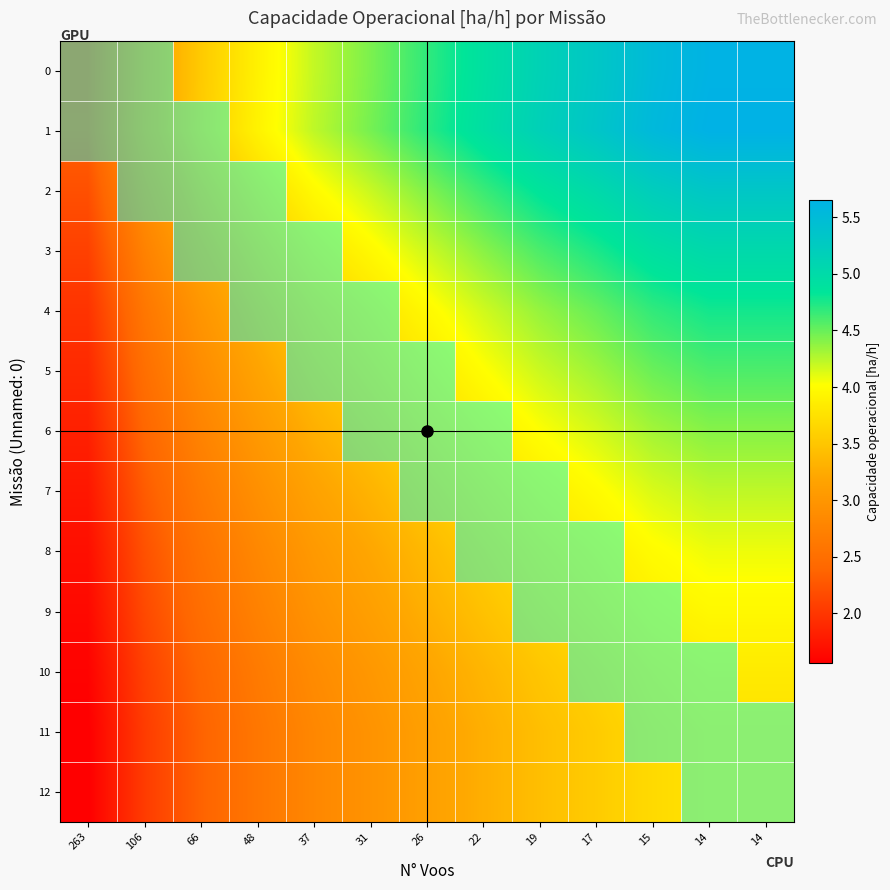

Which category has the lowest value across all series?

263